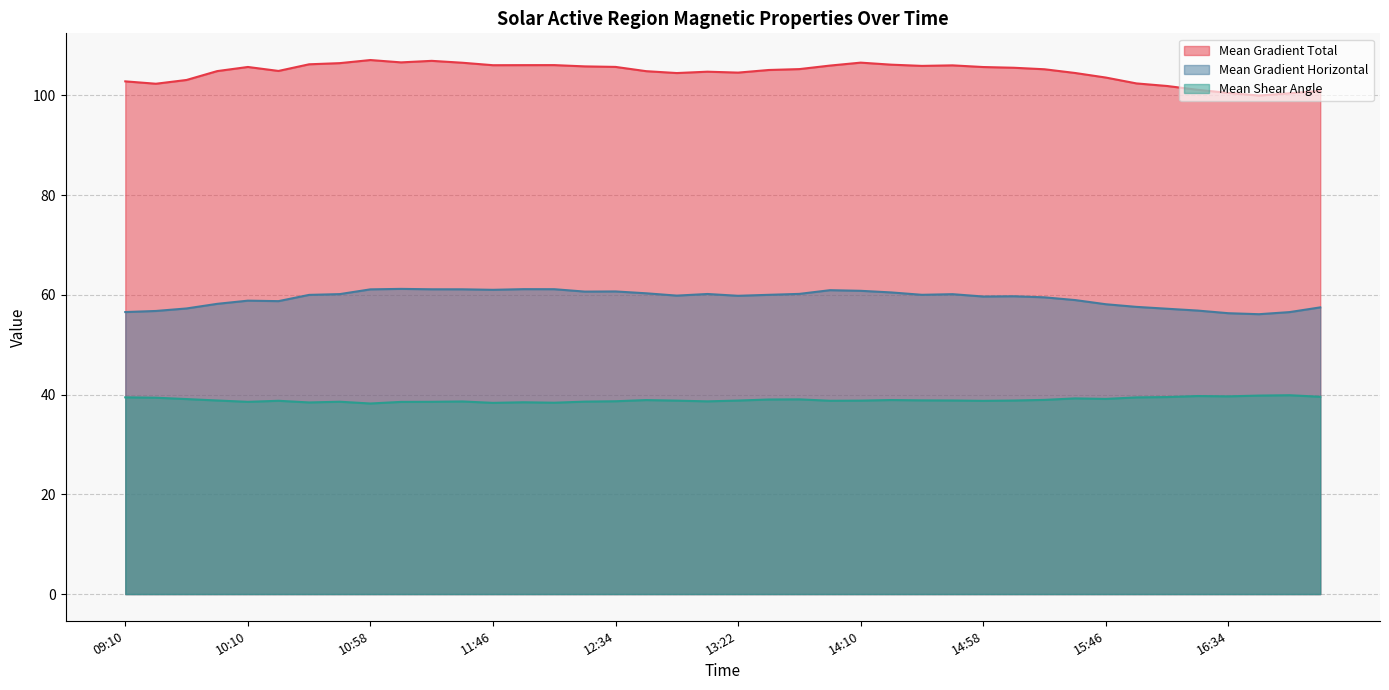

What is the greatest value displayed?

107.1